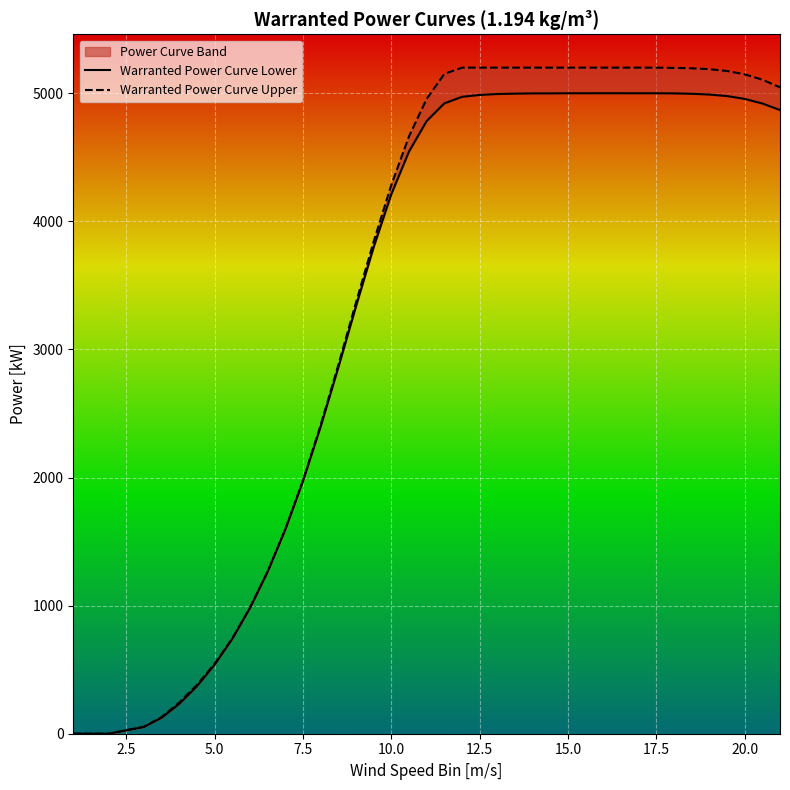

What is the difference between the maximum and minimum values in the Warranted Power Curve Upper series?

5200